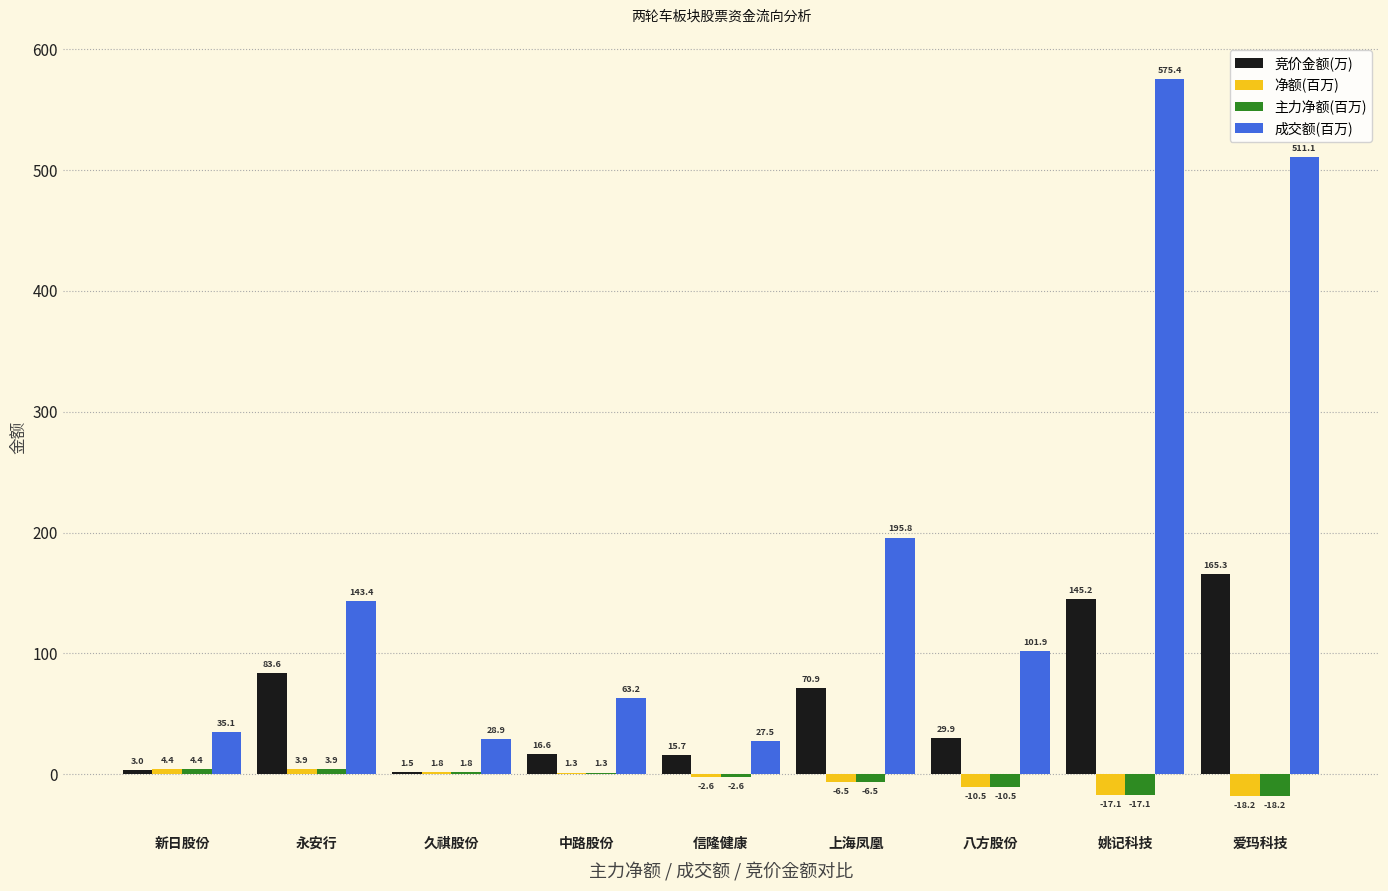

At which category is the sum across all series the highest?

姚记科技